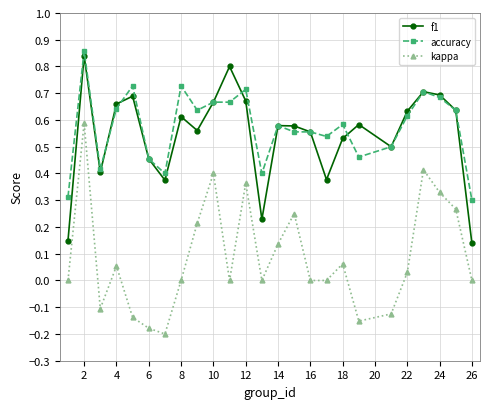

Which series has the largest range (max minus min)?

kappa